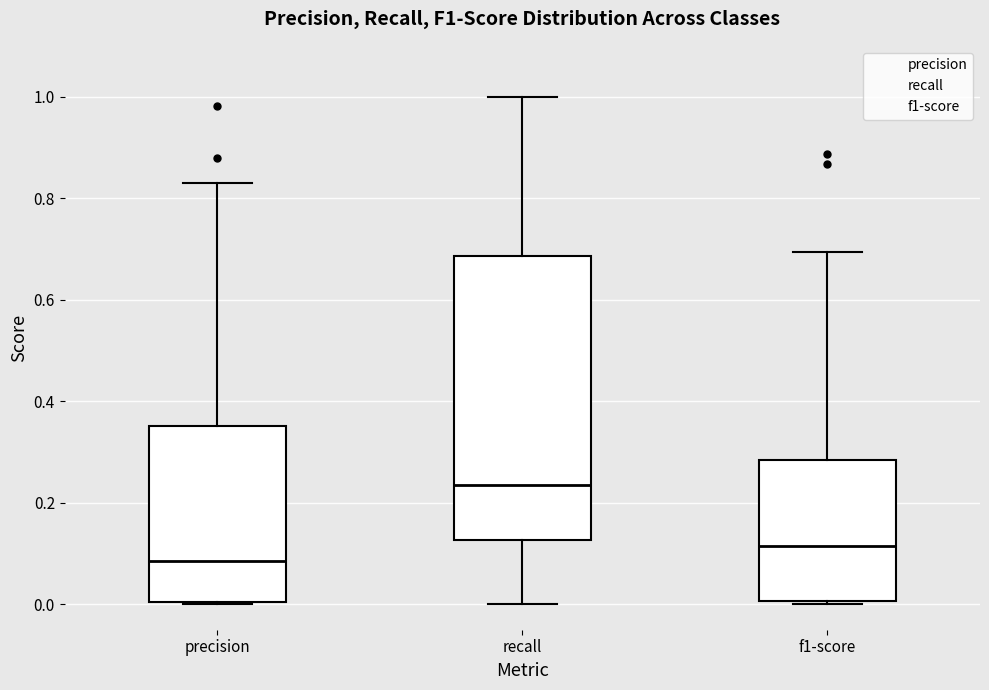

Reading left to right, transcribe this box plot: for each box, give where its median line is, the range the box spans, and where its two whiskers end, as read against the y-axis. The values are not printed on the chart, so give them approximately, as read against the axis.

precision: median 0.08, box 0.00 to 0.36, whiskers 0.00 to 0.84
recall: median 0.24, box 0.12 to 0.68, whiskers 0.00 to 1.00
f1-score: median 0.12, box 0.00 to 0.28, whiskers 0.00 (just below the box's lower edge) to 0.70